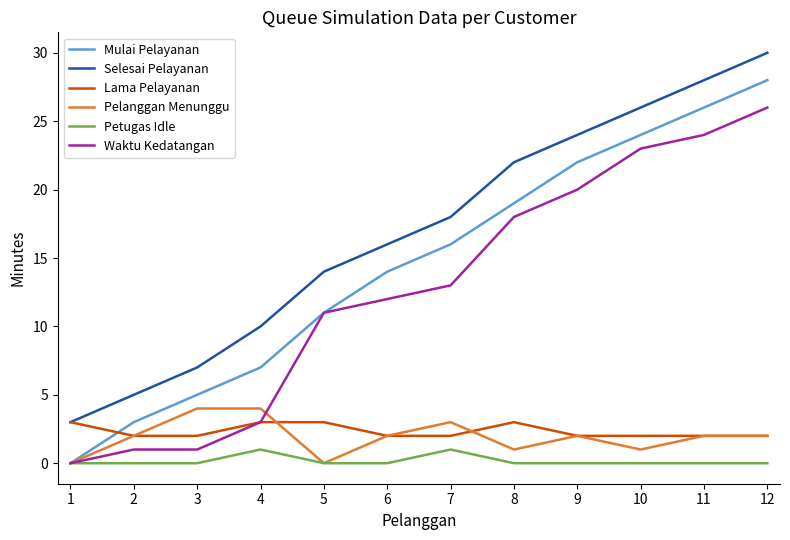

What is the total value across all series at 3?

19